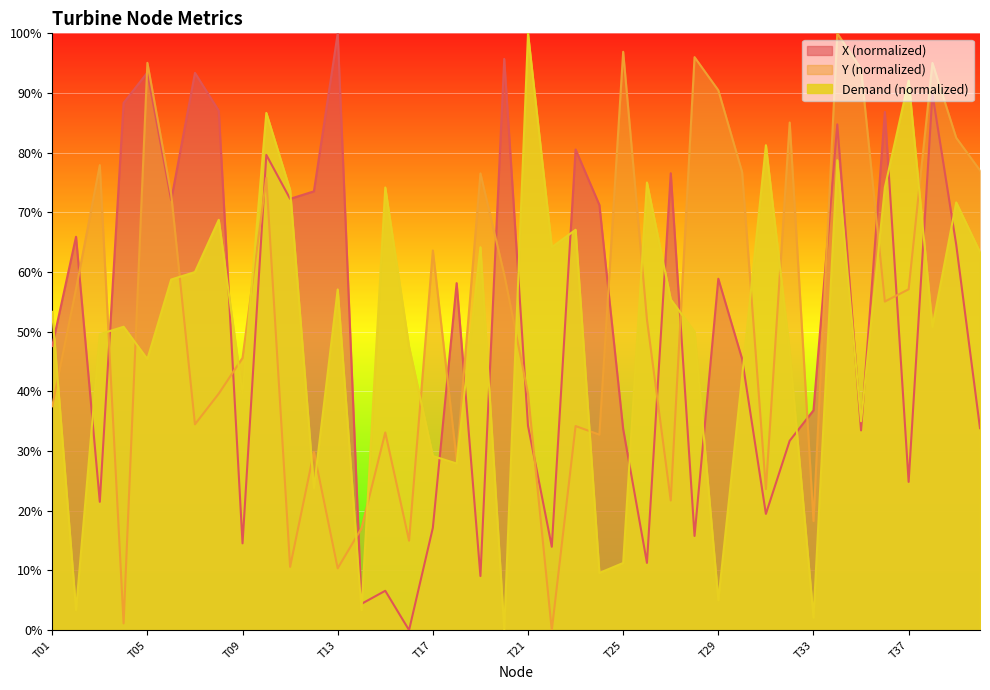

True or false: Y_norm and X_norm cross at least once.

True